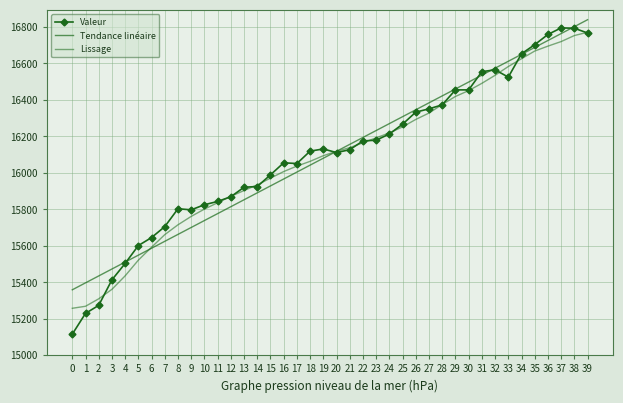

True or false: Lissage has more than 1 interior local peaks.

False